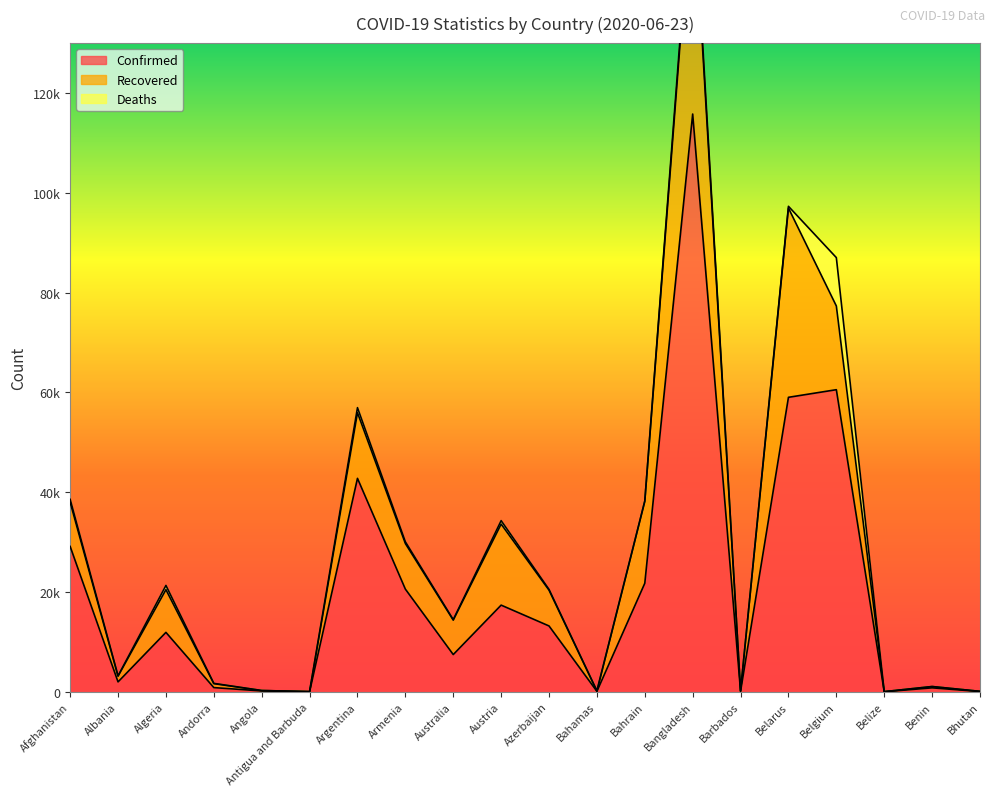

Reading left to right, extract all data points from this chart.

Confirmed: Afghanistan=29143	Albania=1995	Algeria=11920	Andorra=855	Angola=186	Antigua and Barbuda=26	Argentina=42785	Armenia=20588	Australia=7474	Austria=17380	Azerbaijan=13207	Bahamas=104	Bahrain=21764	Bangladesh=115786	Barbados=97	Belarus=59023	Belgium=60550	Belize=22	Benin=807	Bhutan=68
Recovered: Afghanistan=8841	Albania=1159	Algeria=8559	Andorra=796	Angola=77	Antigua and Barbuda=22	Argentina=13153	Armenia=9131	Australia=6903	Austria=16241	Azerbaijan=7168	Bahamas=77	Bahrain=16419	Bangladesh=46755	Barbados=85	Belarus=37923	Belgium=16771	Belize=17	Benin=253	Bhutan=32
Deaths: Afghanistan=598	Albania=44	Algeria=852	Andorra=52	Angola=10	Antigua and Barbuda=3	Argentina=1016	Armenia=360	Australia=102	Austria=690	Azerbaijan=161	Bahamas=11	Bahrain=65	Bangladesh=1502	Barbados=7	Belarus=351	Belgium=9696	Belize=2	Benin=13	Bhutan=0